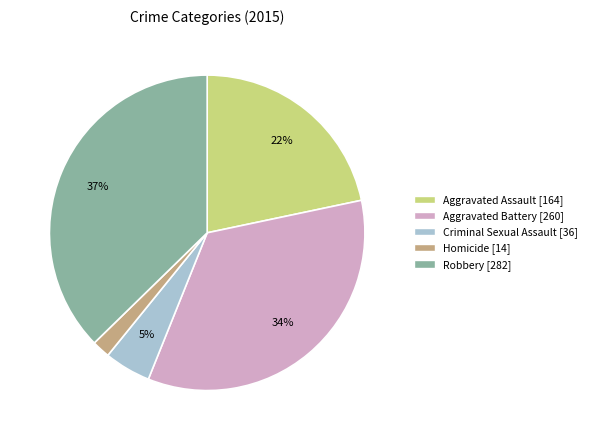

Rank the categories by value from highest to lowest.

Robbery, Aggravated Battery, Aggravated Assault, Criminal Sexual Assault, Homicide